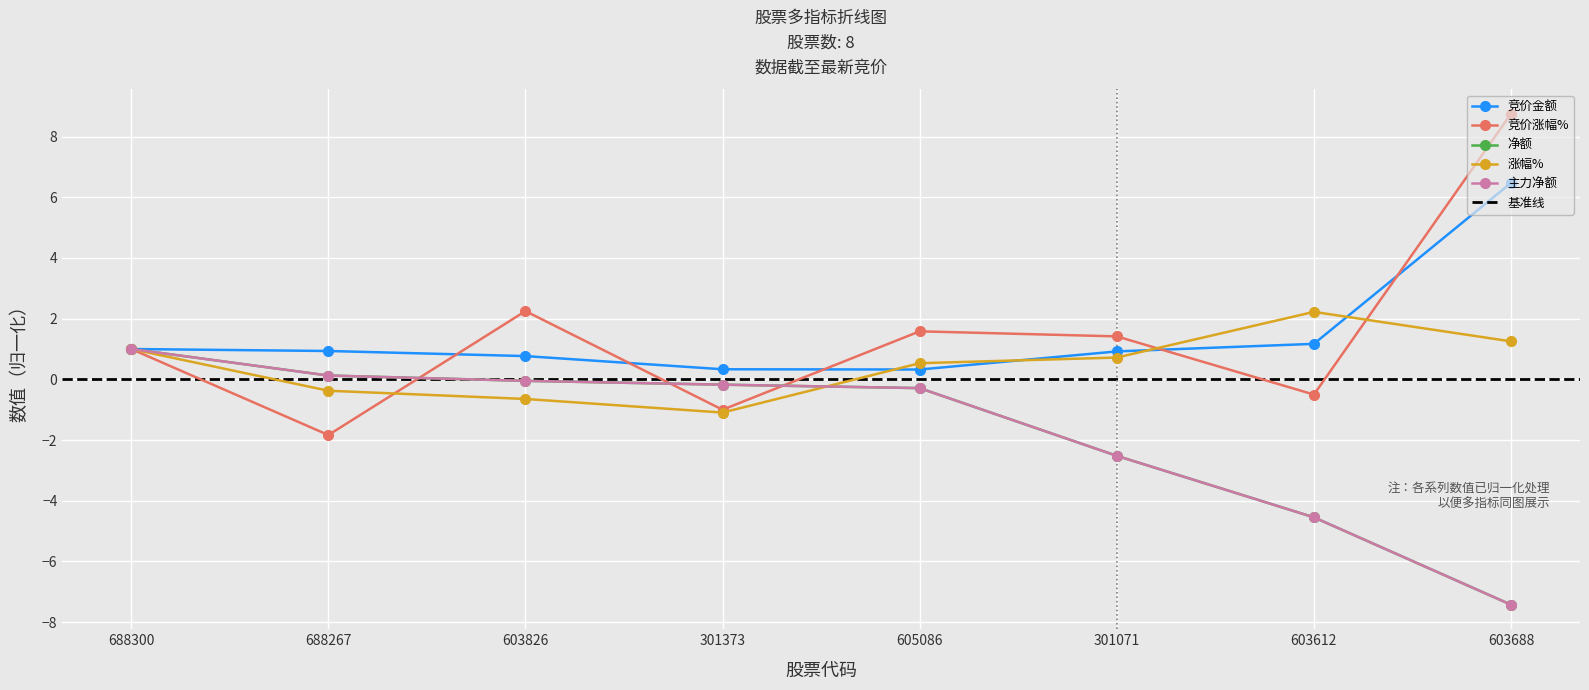

Where does the 净额 series first go above 0?

688300